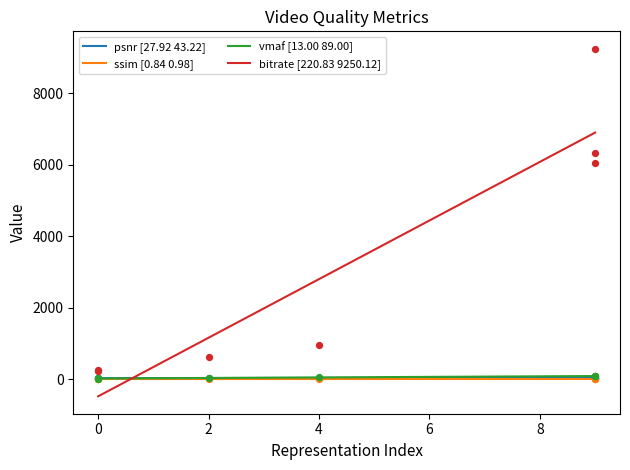

Which series contains the highest Y value?

video_bitrate